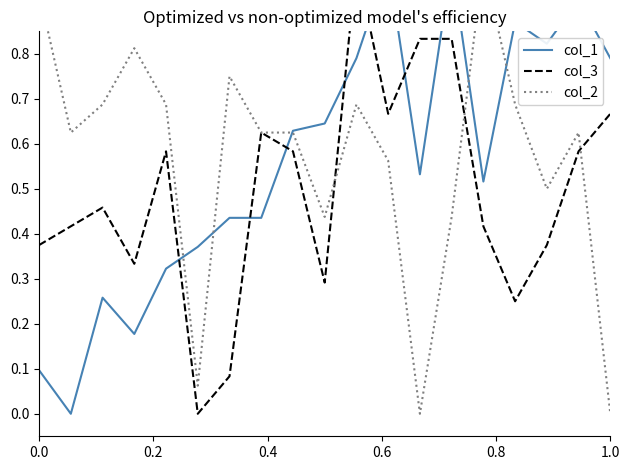

True or false: col_2 has a value of 1.2 at 6.

False